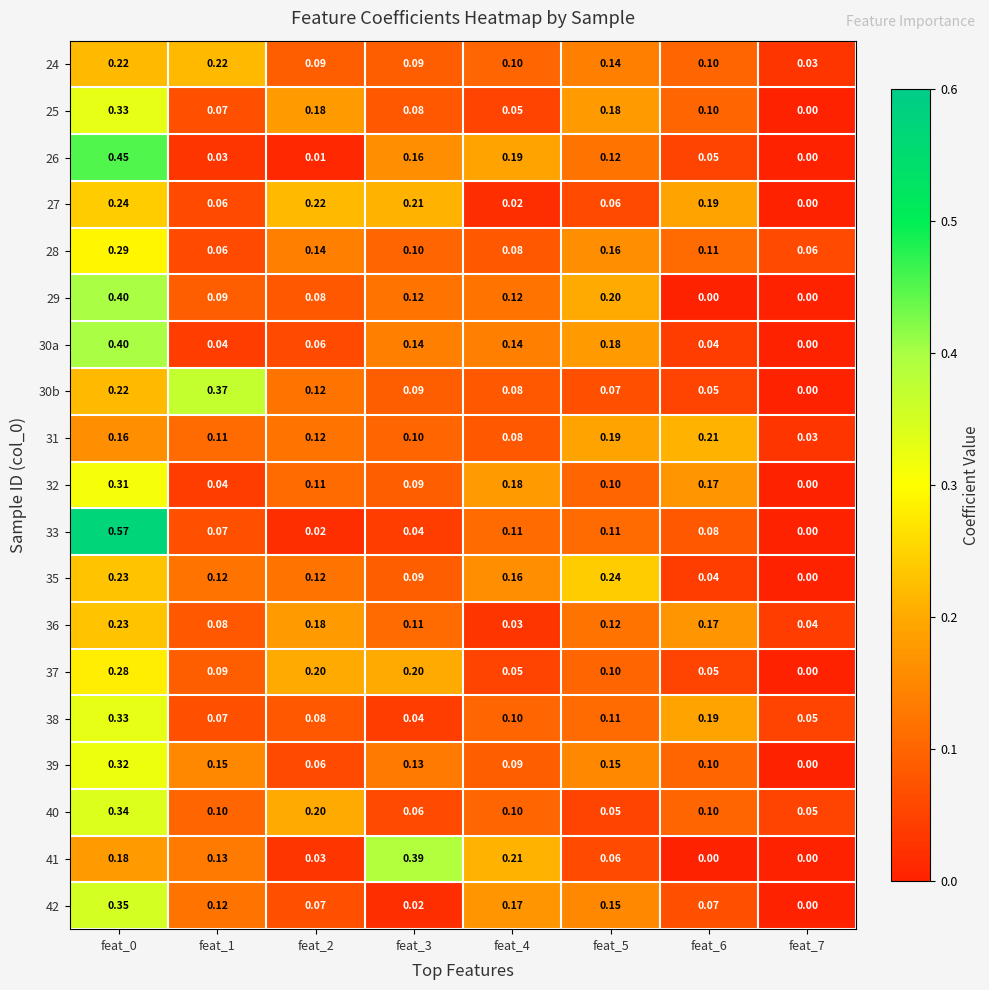

Which has a higher value, feat_6 or feat_7?

feat_6